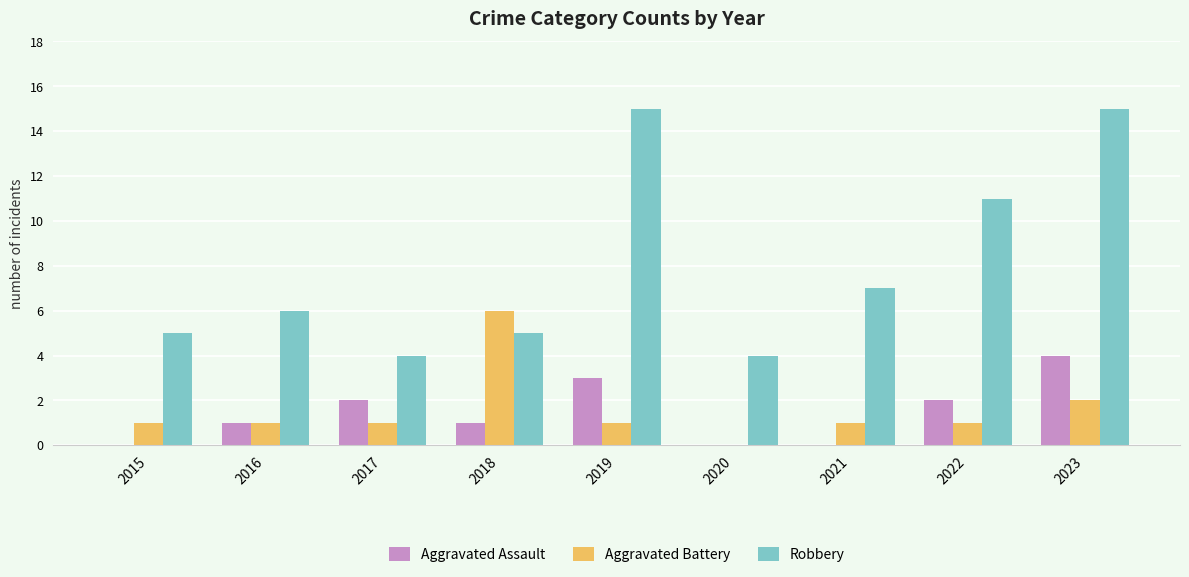

How many distinct data groups are displayed?

3